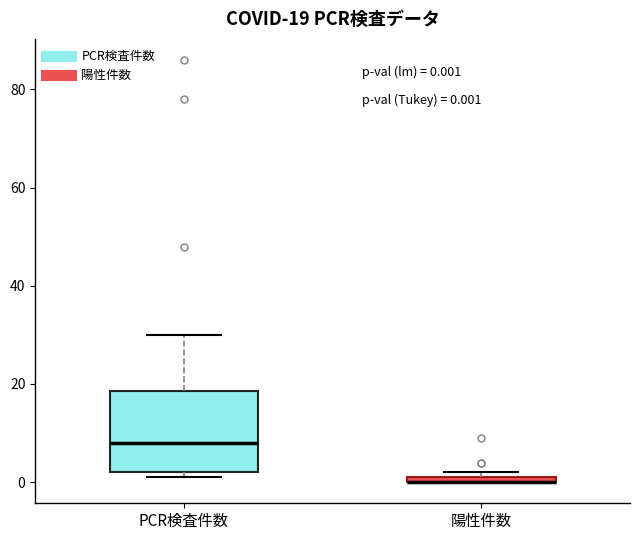

Which box is the tallest, from its lower edge to its upper edge?

PCR検査件数